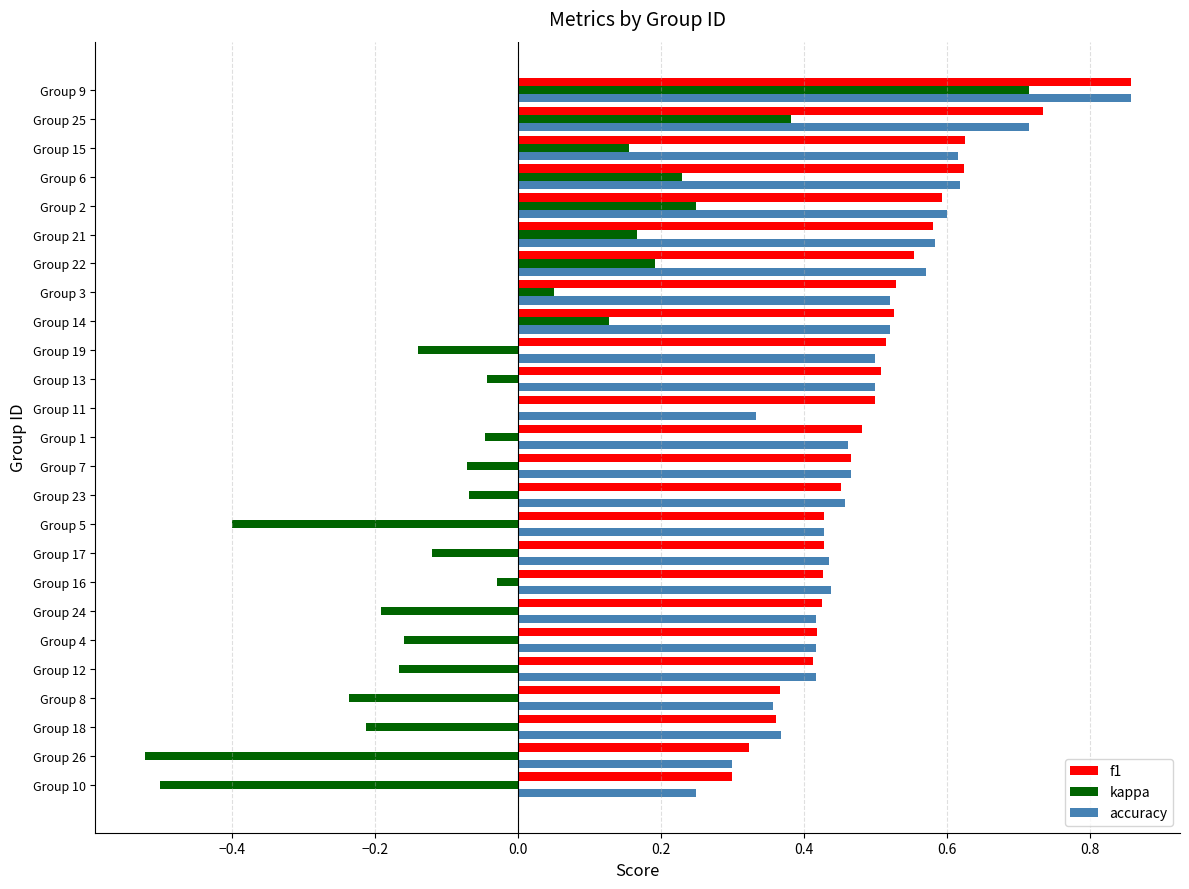

Between Group 8 and Group 3, which series saw the biggest shift?

kappa